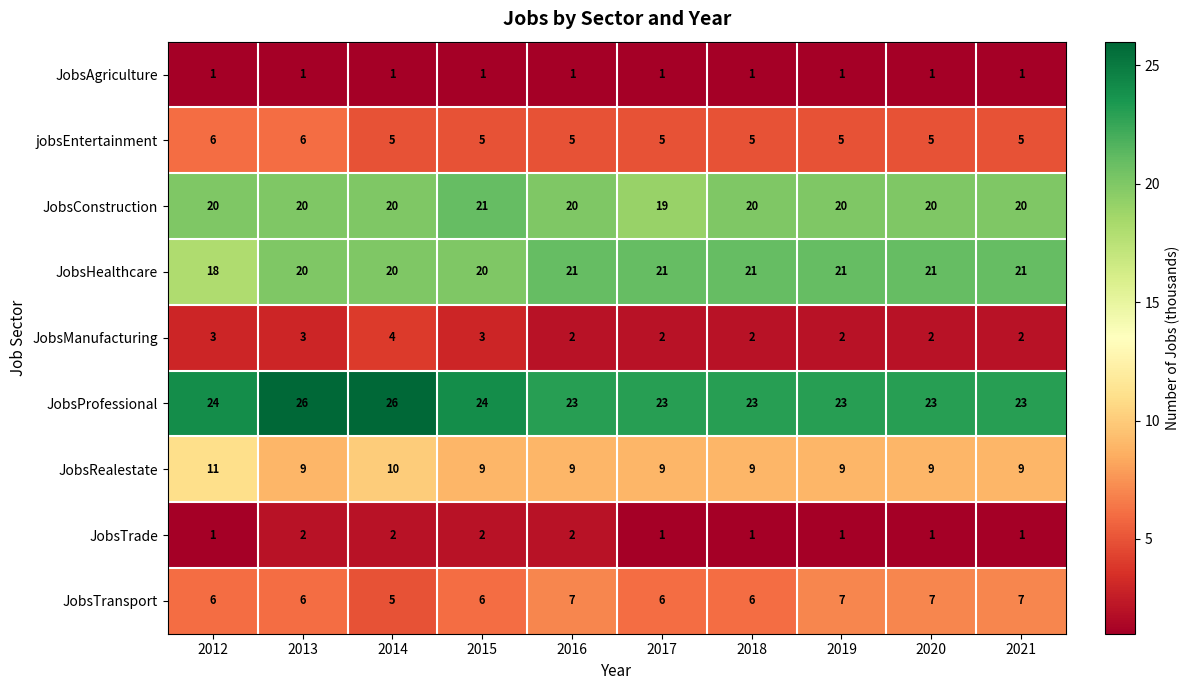

At how many categories does at least one series exceed 9?

10